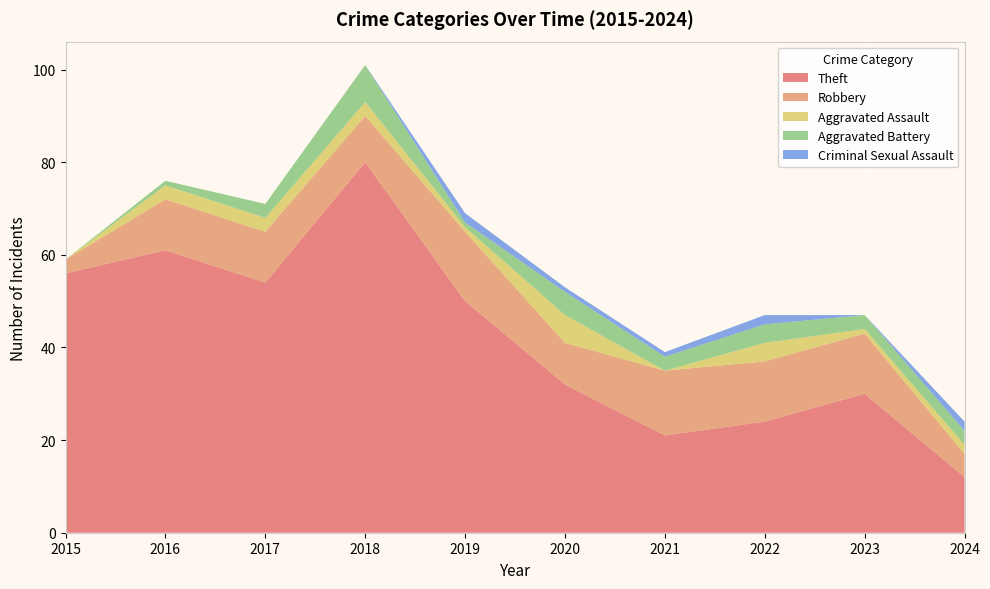

Reading left to right, transcribe all the data shown in this chart.

Theft: 2015=56	2016=61	2017=54	2018=80	2019=50	2020=32	2021=21	2022=24	2023=30	2024=12
Robbery: 2015=3	2016=11	2017=11	2018=10	2019=15	2020=9	2021=14	2022=13	2023=13	2024=5
Aggravated Assault: 2015=0	2016=3	2017=3	2018=3	2019=1	2020=6	2021=0	2022=4	2023=1	2024=2
Aggravated Battery: 2015=0	2016=1	2017=3	2018=8	2019=1	2020=5	2021=3	2022=4	2023=3	2024=3
Criminal Sexual Assault: 2015=0	2016=0	2017=0	2018=0	2019=2	2020=1	2021=1	2022=2	2023=0	2024=2